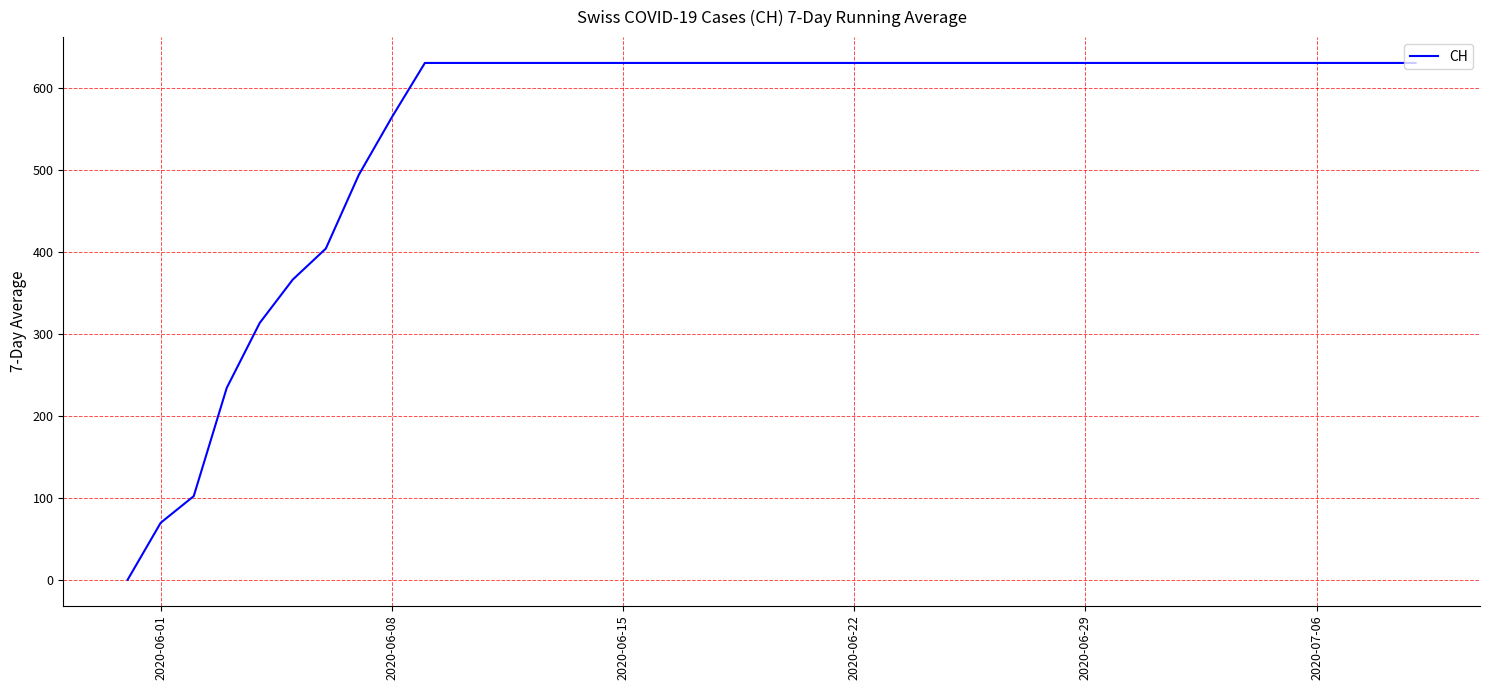

What is the difference between the maximum and minimum values?

631.0